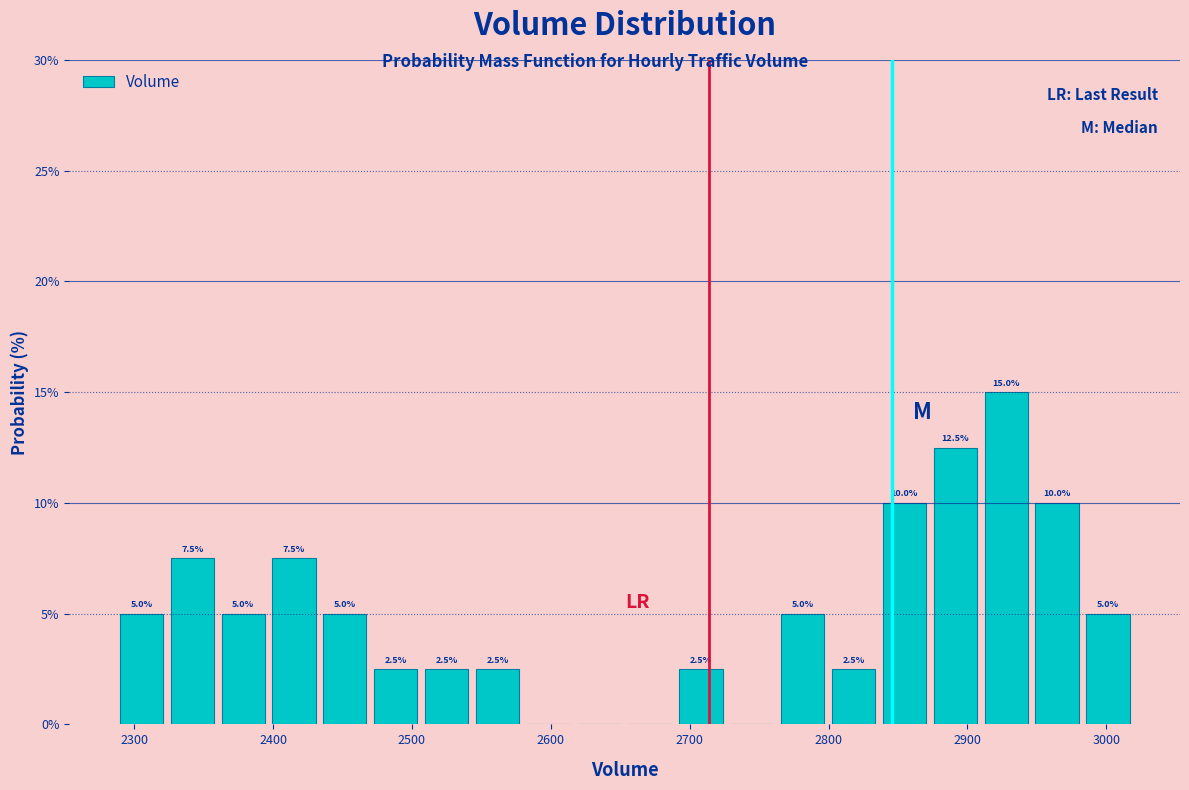

Read against the x-axis, roughly where is the centre of the tallest bar?

2930